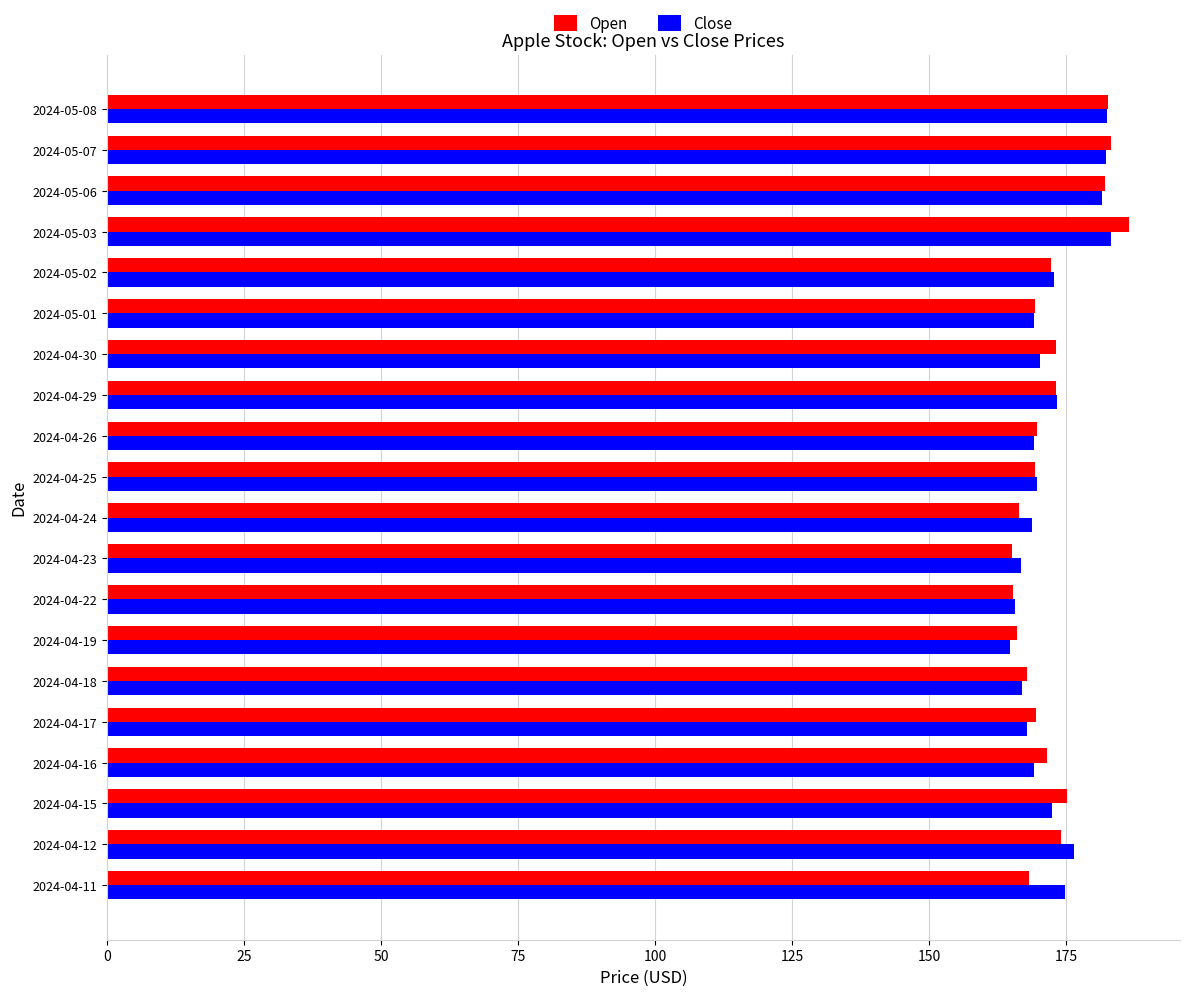

Is it true that Open equals 57.6 at 2024-04-18?

False